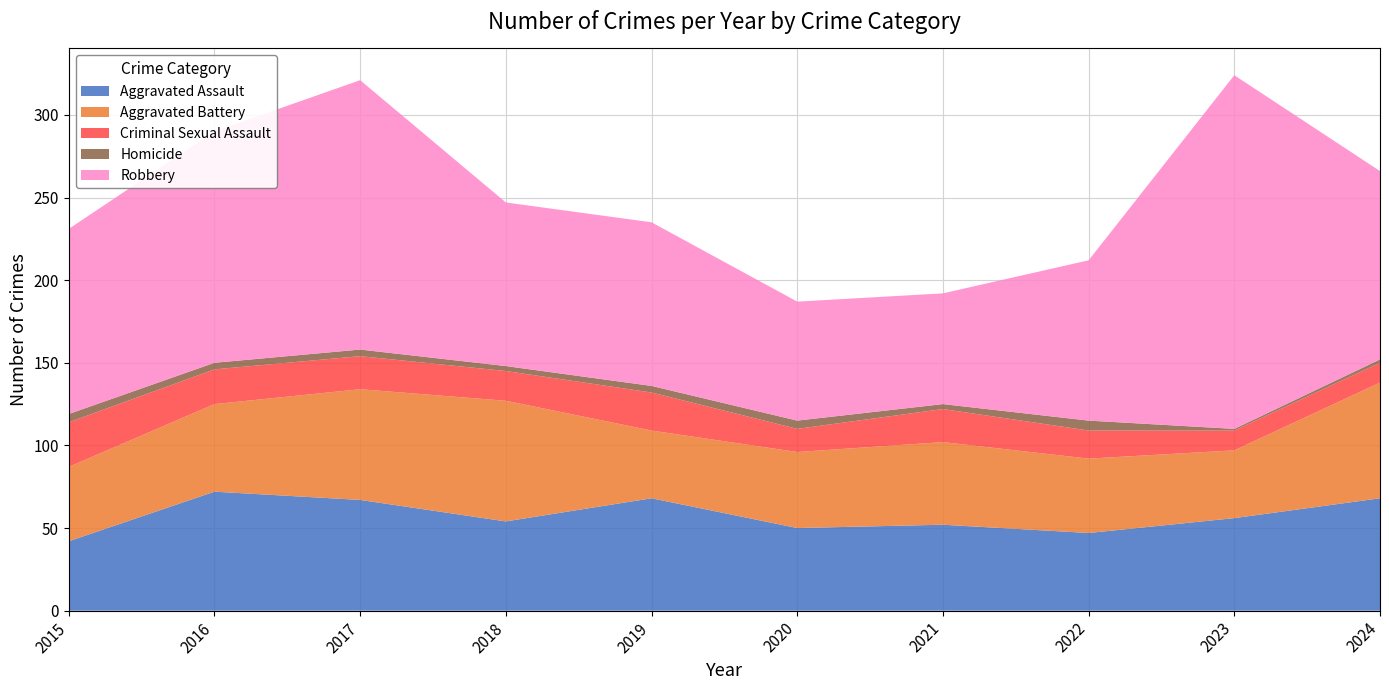

Reading left to right, what are all the values shown in this chart?

Aggravated Assault: 42	72	67	54	68	50	52	47	56	68
Aggravated Battery: 45	53	67	73	41	46	50	45	41	70
Criminal Sexual Assault: 27	21	20	18	23	14	20	17	12	12
Homicide: 5	4	4	3	4	5	3	6	1	2
Robbery: 112	140	163	99	99	72	67	97	214	114